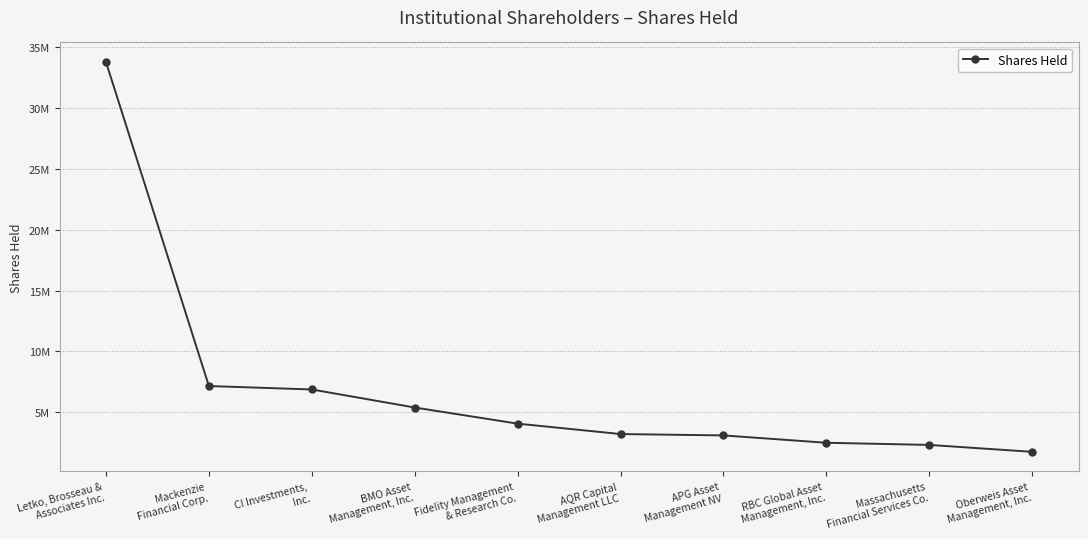

The chart shows a value of 4063328 at Fidelity Management
& Research Co.. True or false?

True